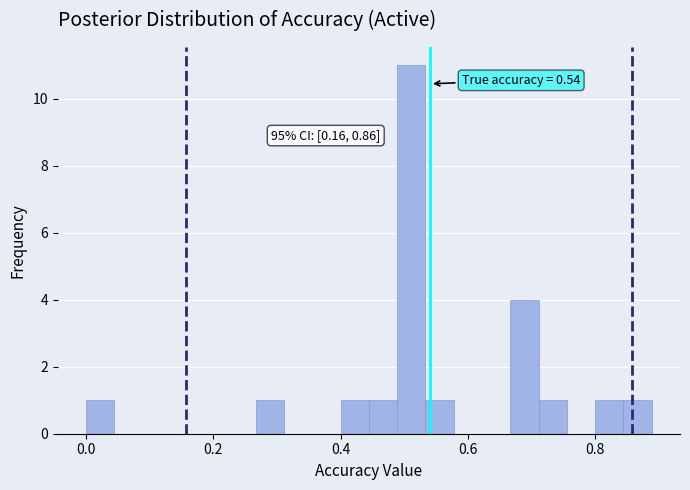

Around what value on the x-axis is the tallest bar? Give the approximate position of its centre, as read against the axis.

0.52